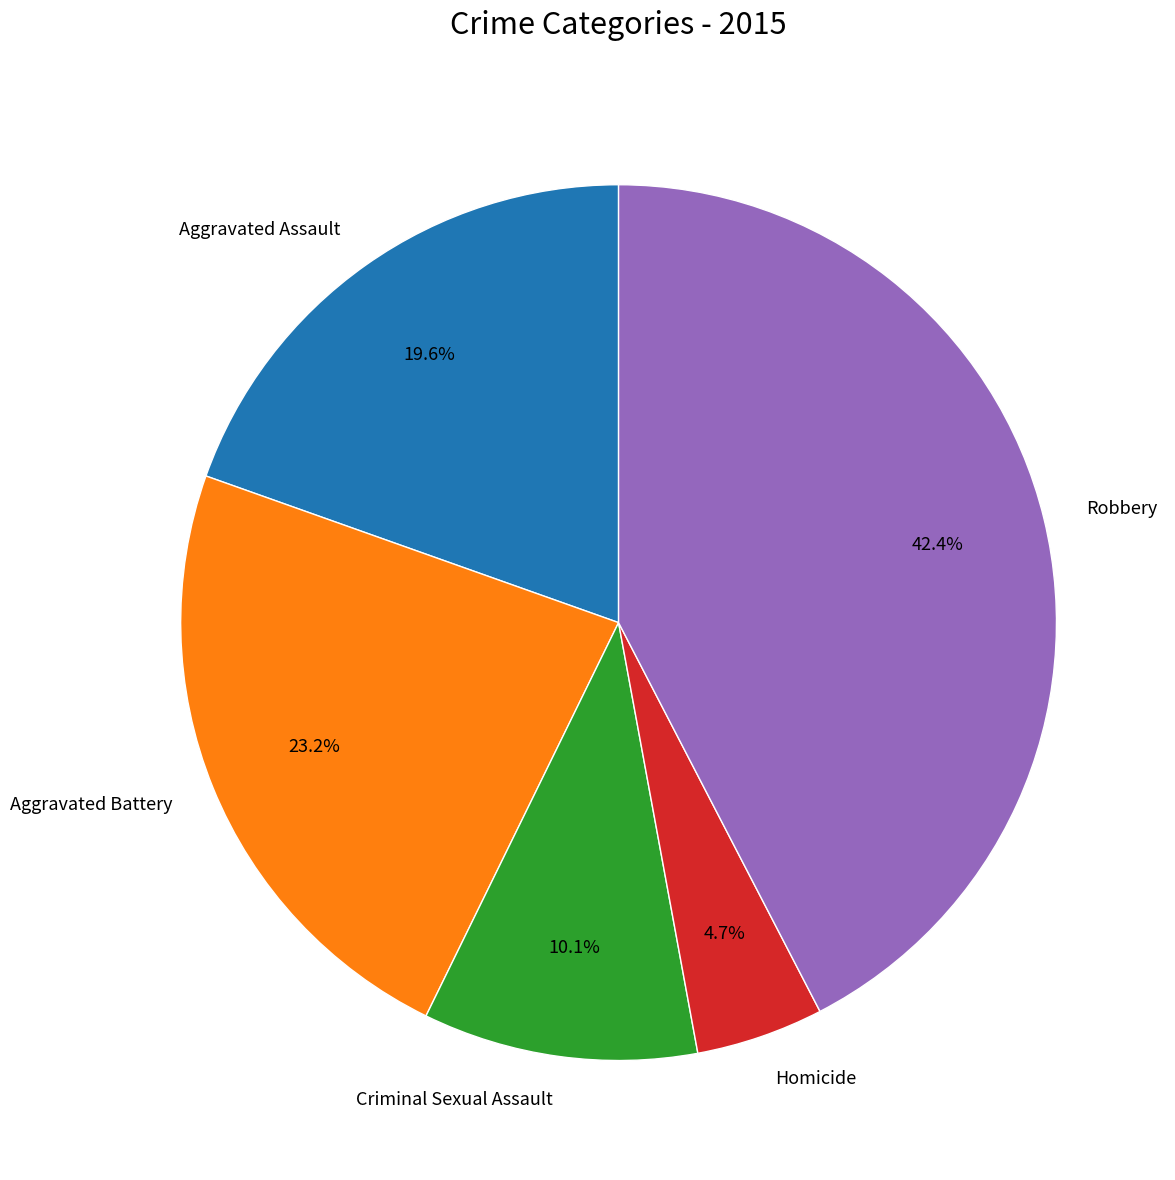

To the nearest percent, what is the difference between the largest and smallest slice percentages?

38%